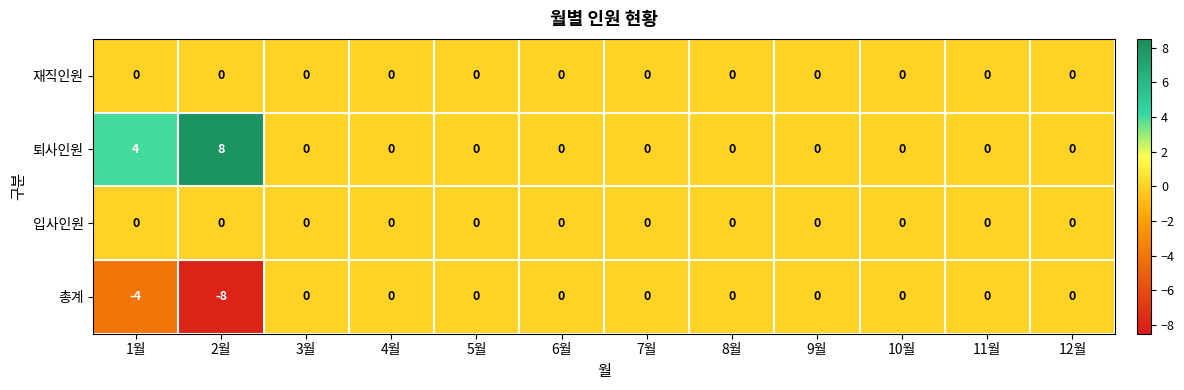

At how many categories does at least one series exceed -2?

12